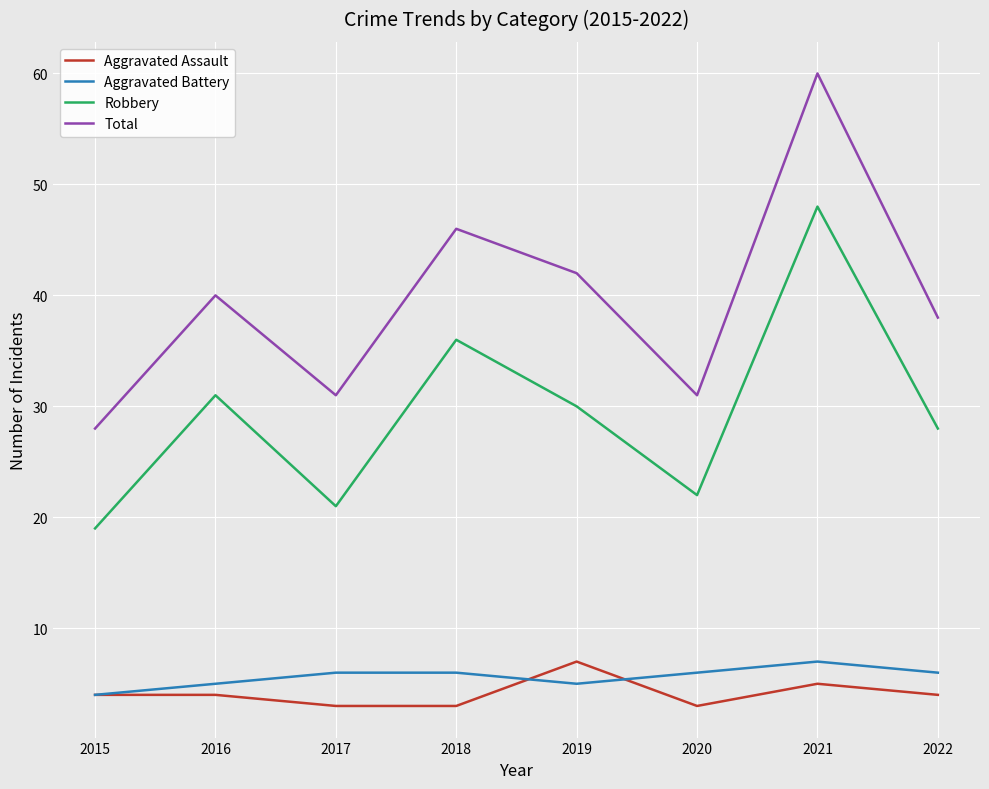

What is the total value across all series at 2015?

55